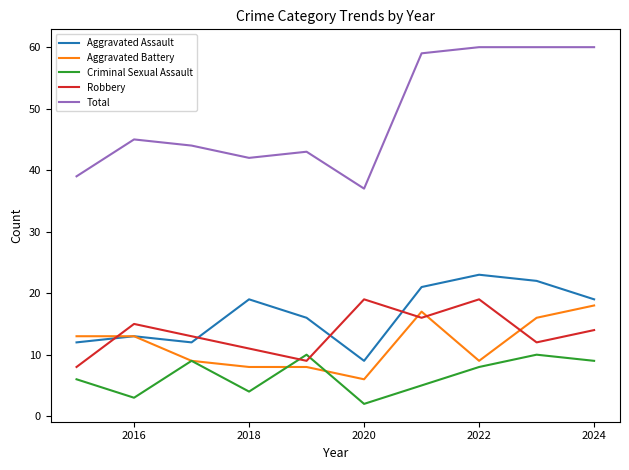

Which series has the largest total across all categories?

Total